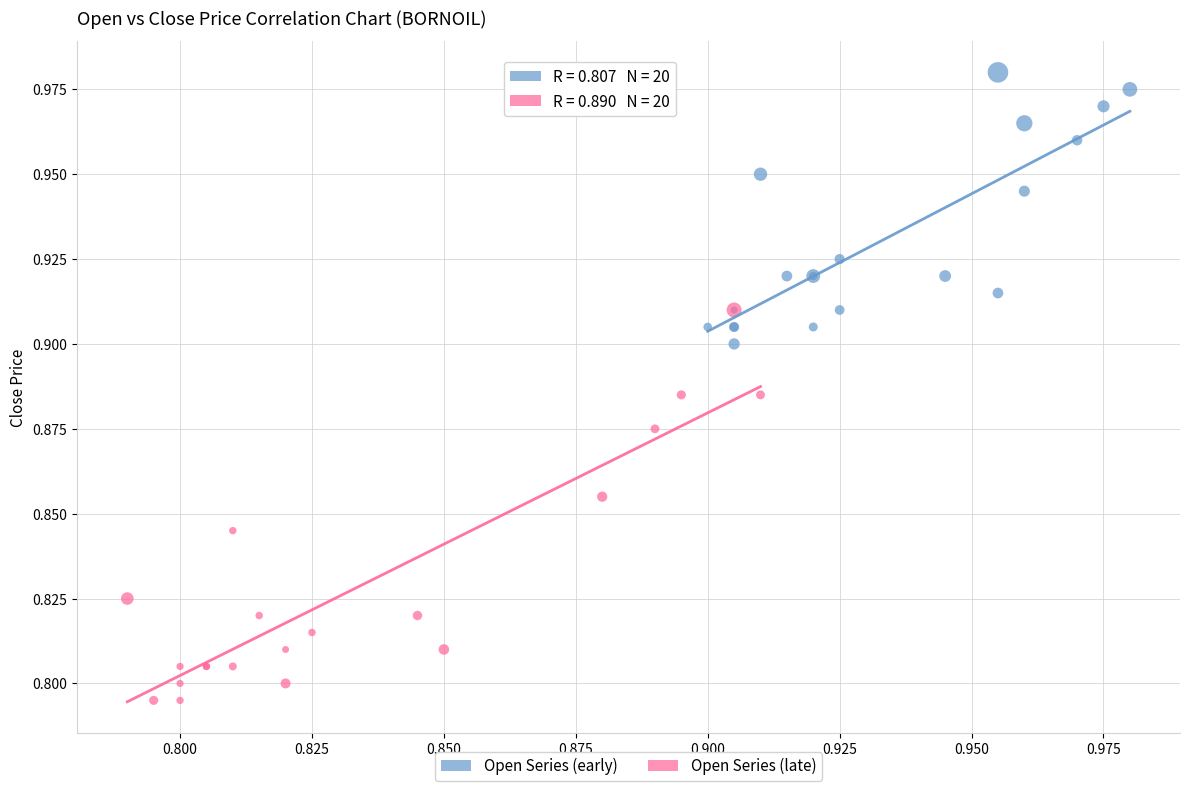

Which series reaches the maximum Y coordinate?

Open Series (early)